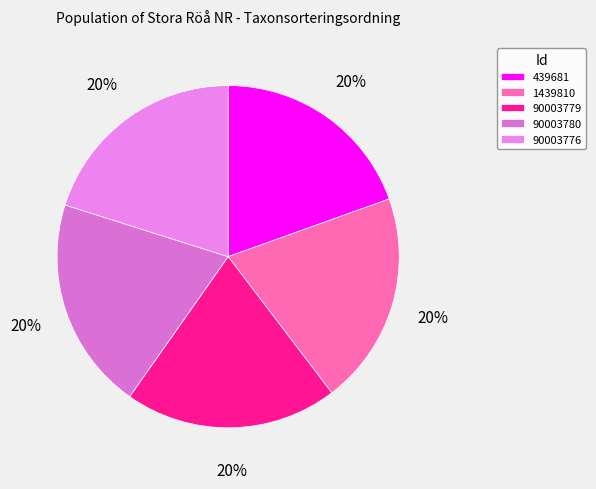

Approximately how many times larger is the value at 90003779 compared to 90003780?

1.0